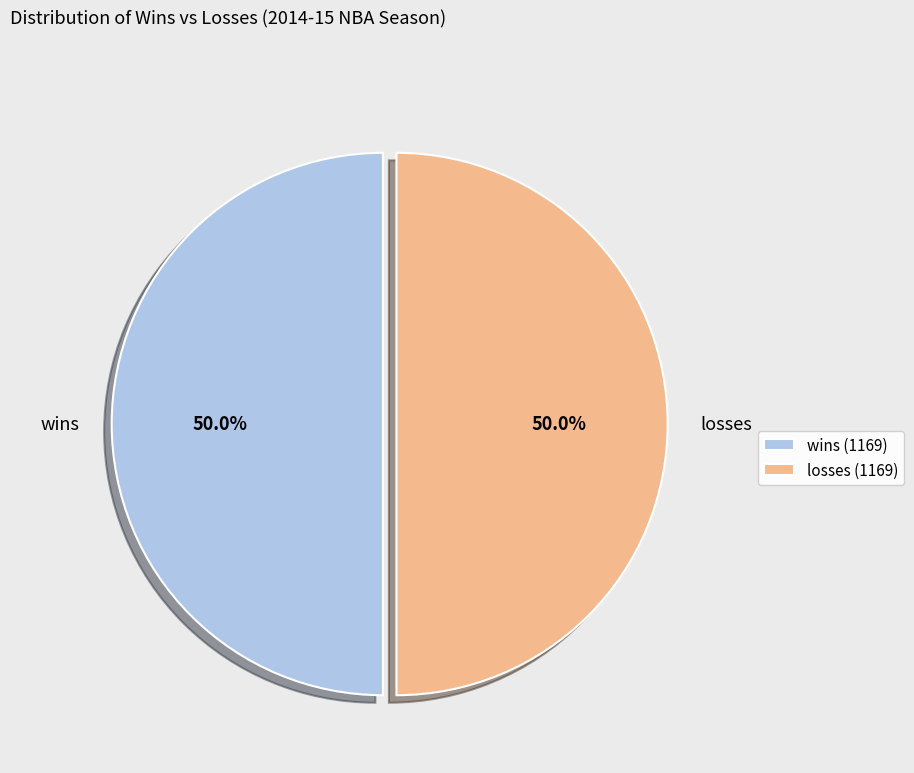

What is the ratio of the value at wins to the value at losses?

1.0